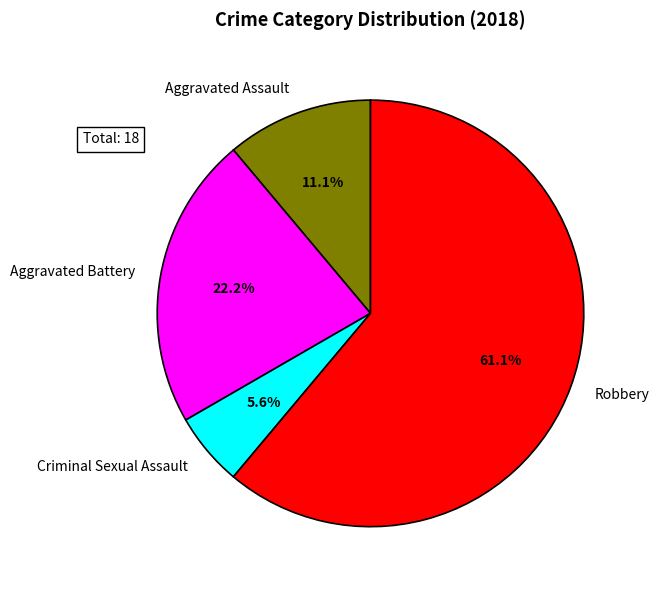

What is the smallest slice in the pie chart?

Criminal Sexual Assault